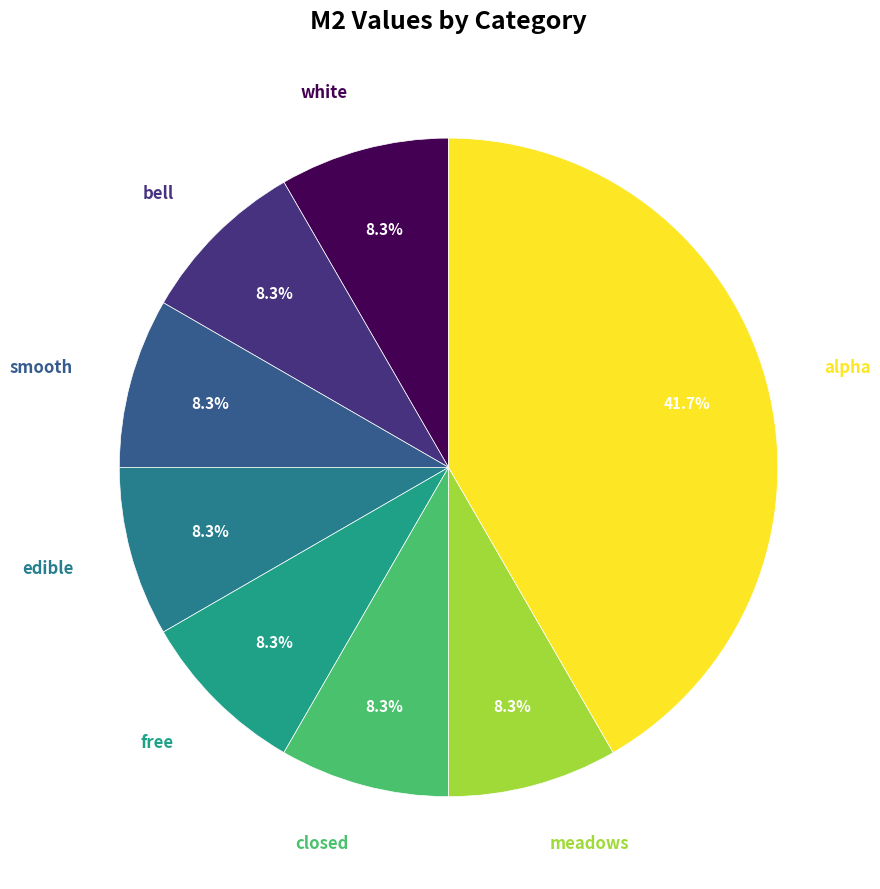

Is closed the majority of the pie?

No